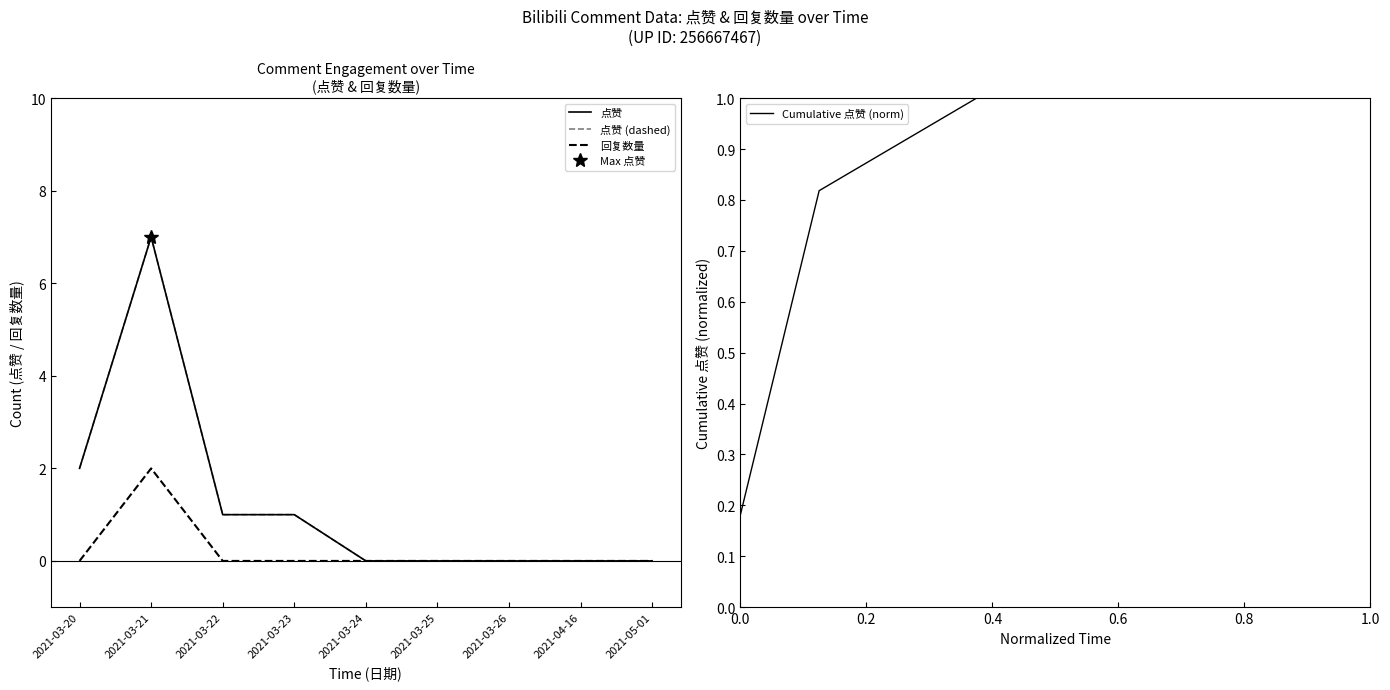

Which series has the largest range (max minus min)?

点赞